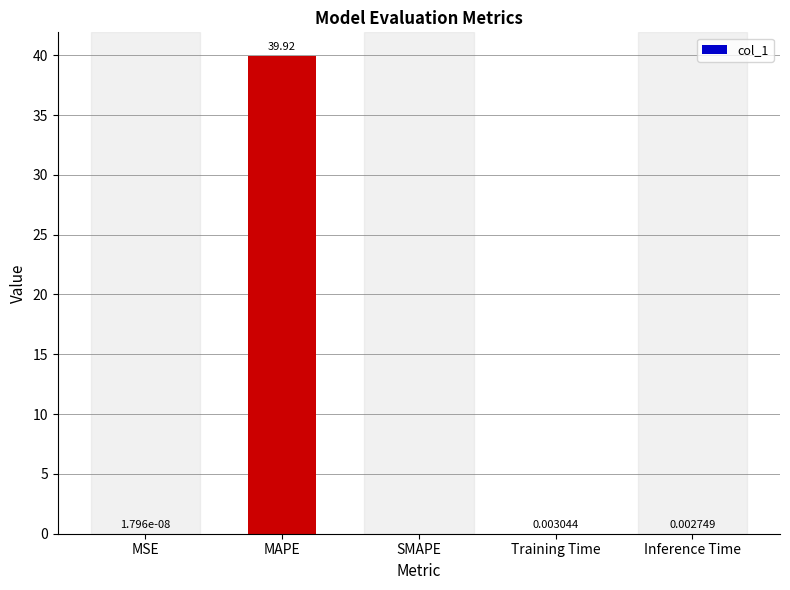

At which category does the chart reach its peak across all series?

MAPE